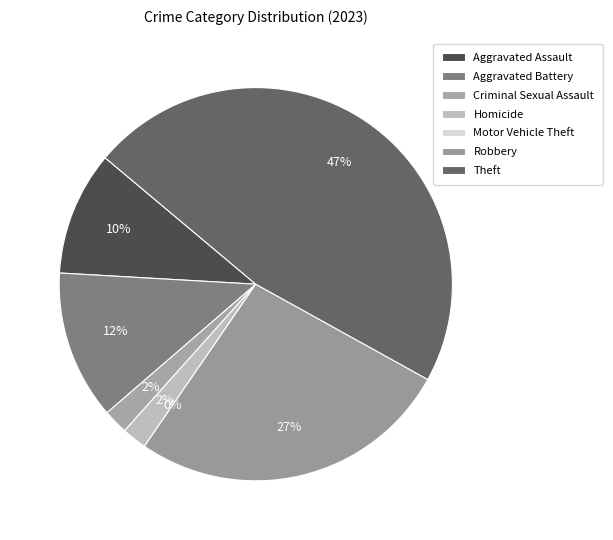

How many slices are in this pie chart?

7